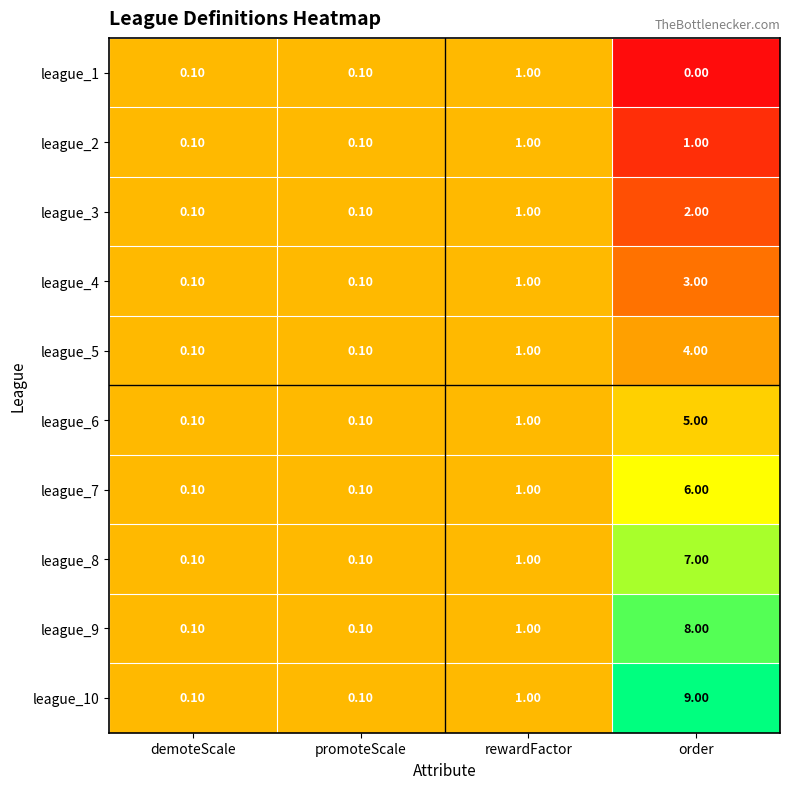

Rank the series at order from highest to lowest value.

league_10, league_9, league_8, league_7, league_6, league_5, league_4, league_3, league_2, league_1